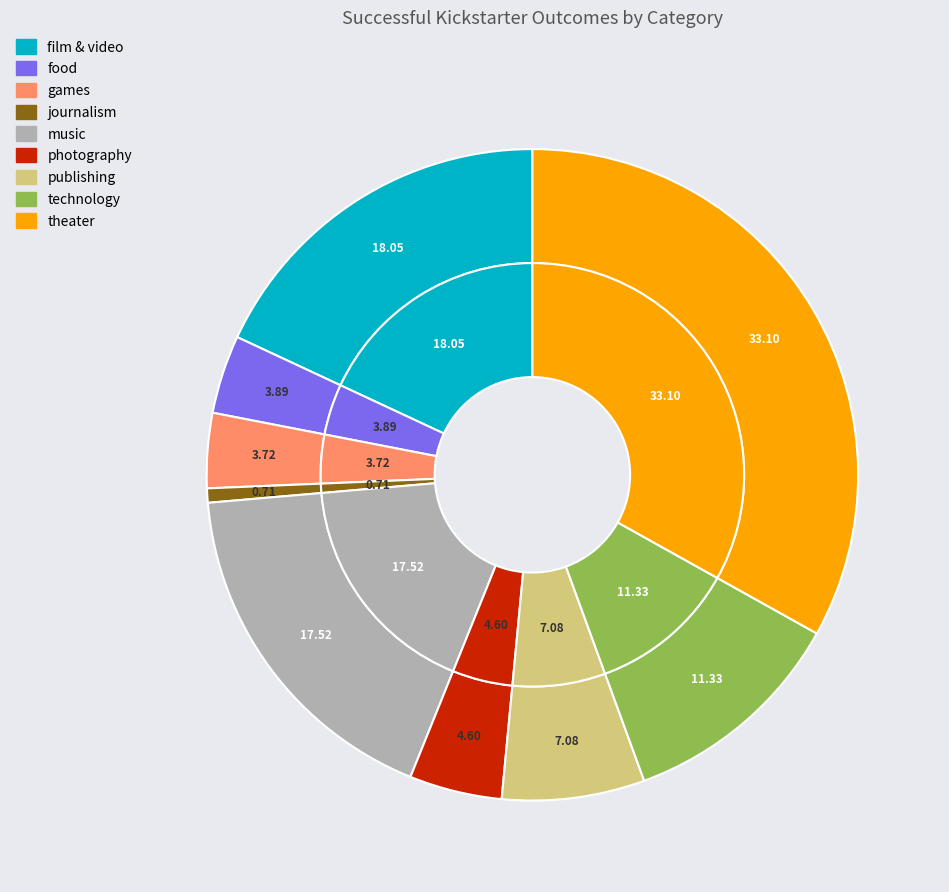

To the nearest percent, what is the average slice percentage?

11%